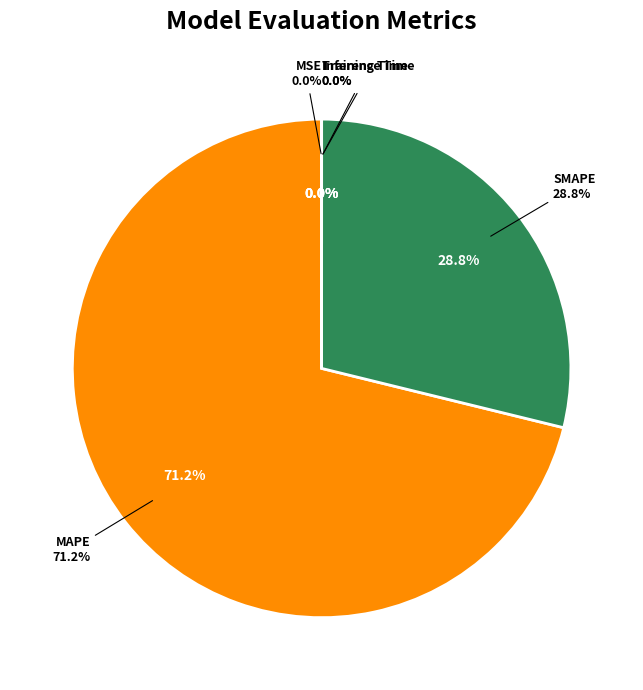

What percentage do SMAPE and Inference Time together represent?

28.8%